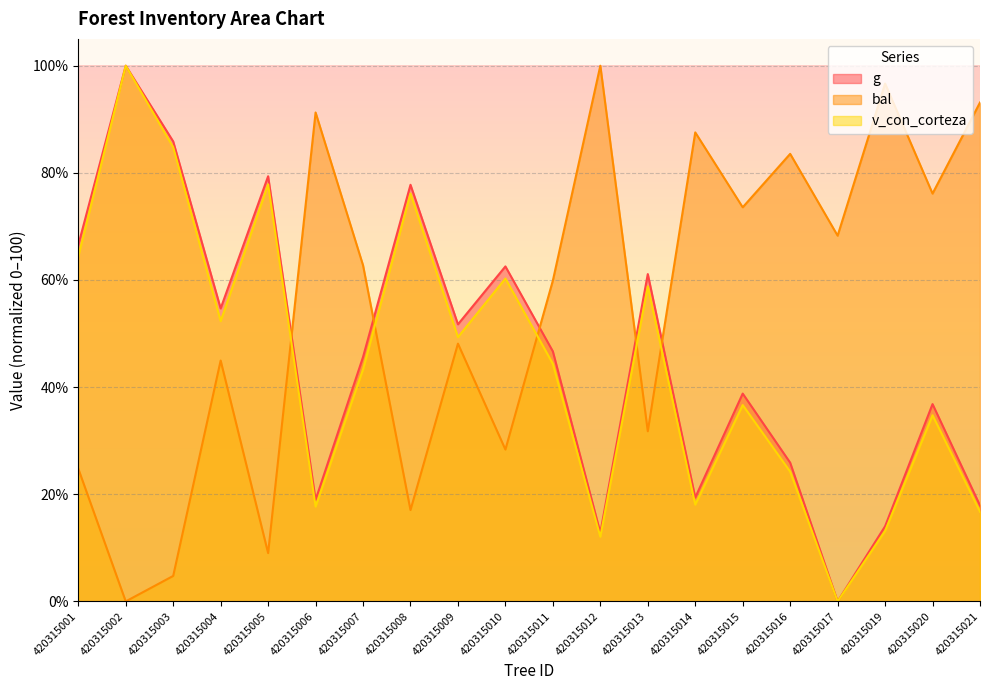

Read the v_con_corteza value at 420315014.

18.1